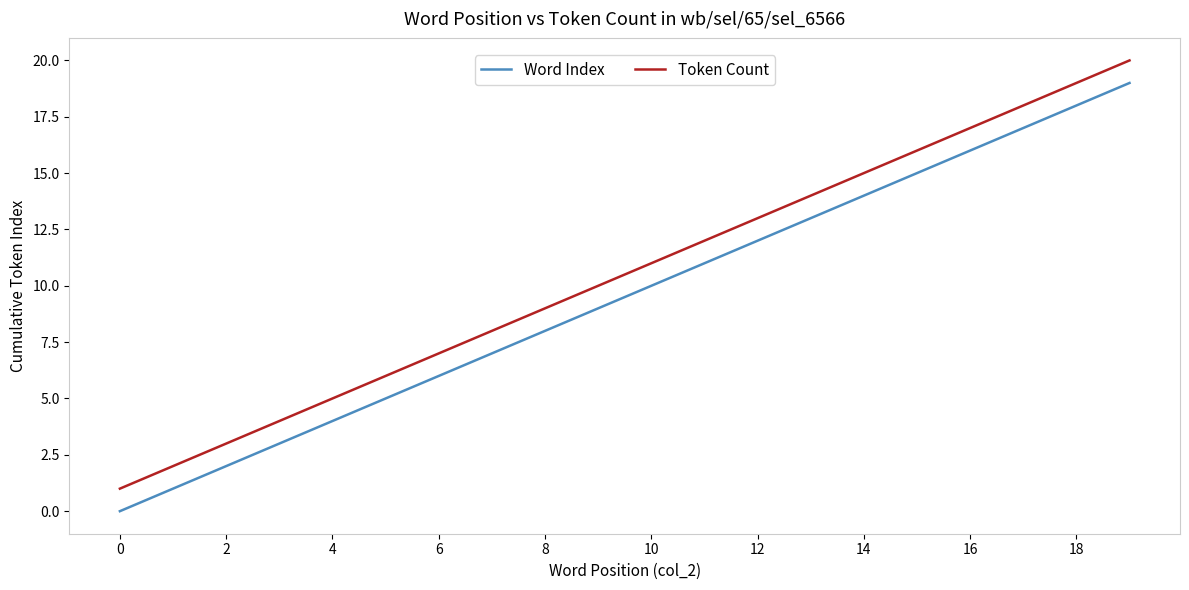

Which series has the largest total across all categories?

Token Count